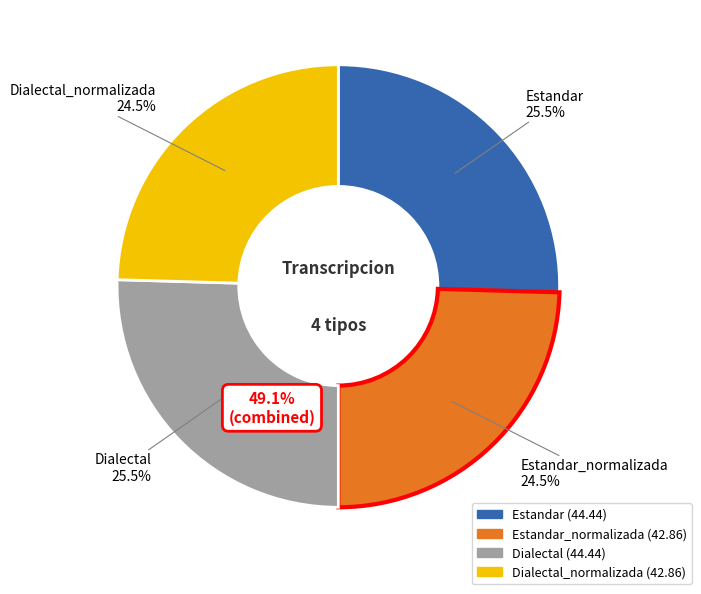

How many slices are in this pie chart?

4